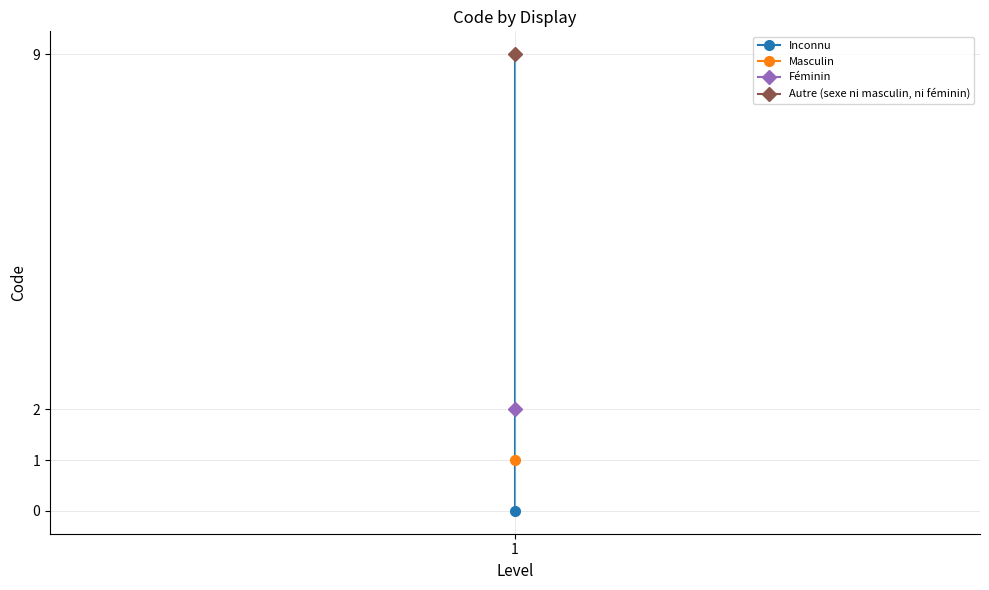

How many values exceed 2?

1